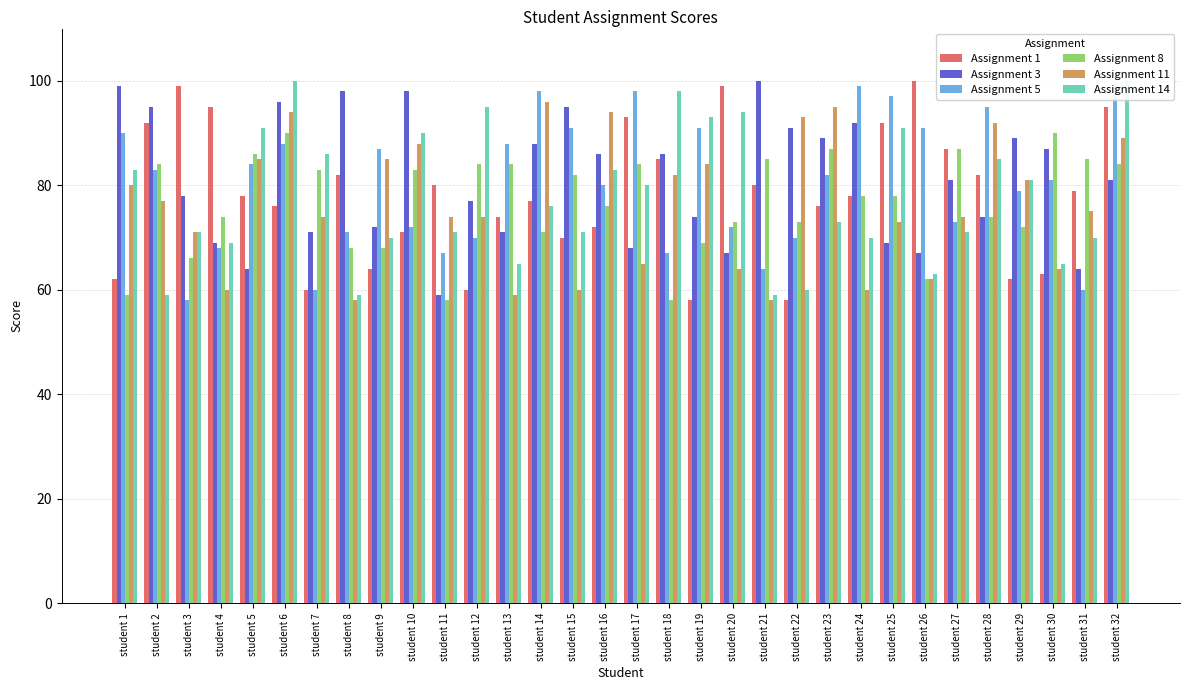

How many distinct data groups are displayed?

6